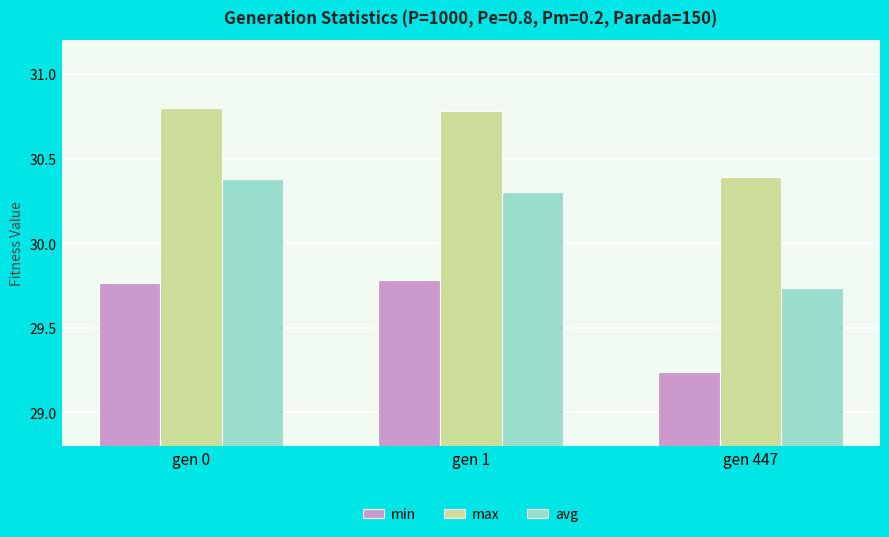

What is the sum of all max values?

92.0